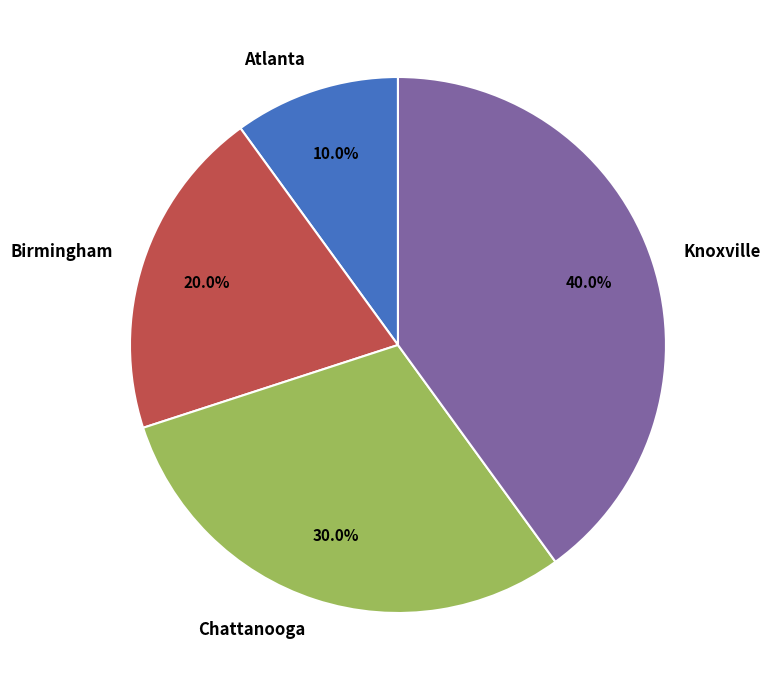

To the nearest percent, what is the difference between the largest and smallest slice percentages?

30%